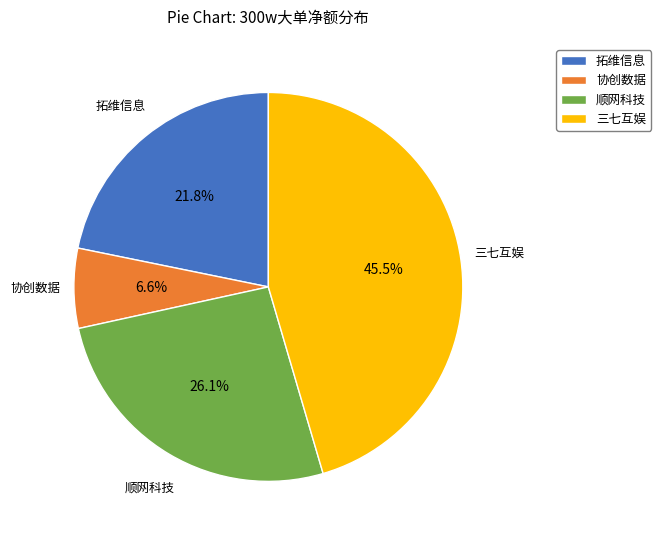

Is there a majority slice in this chart?

No